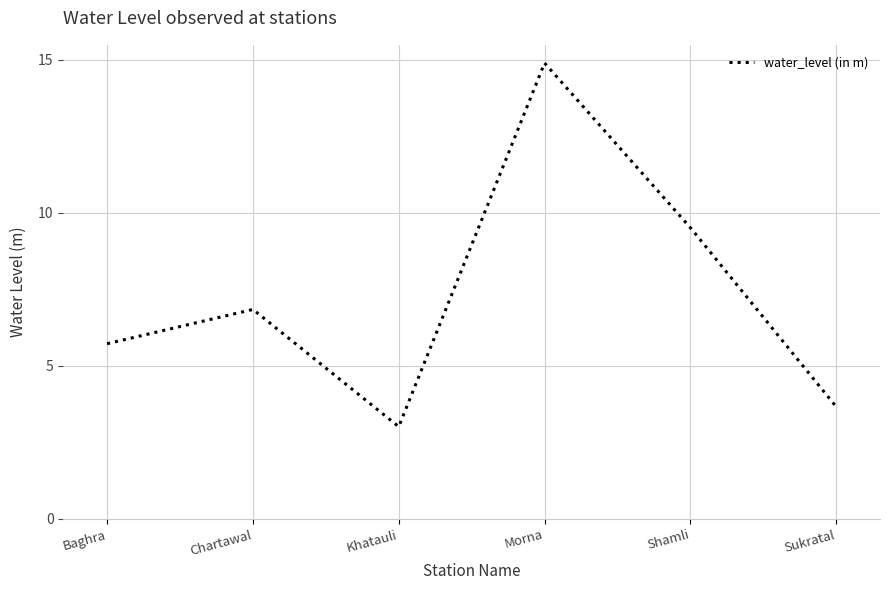

What is the sum of the values at Sukratal and Baghra?

9.4